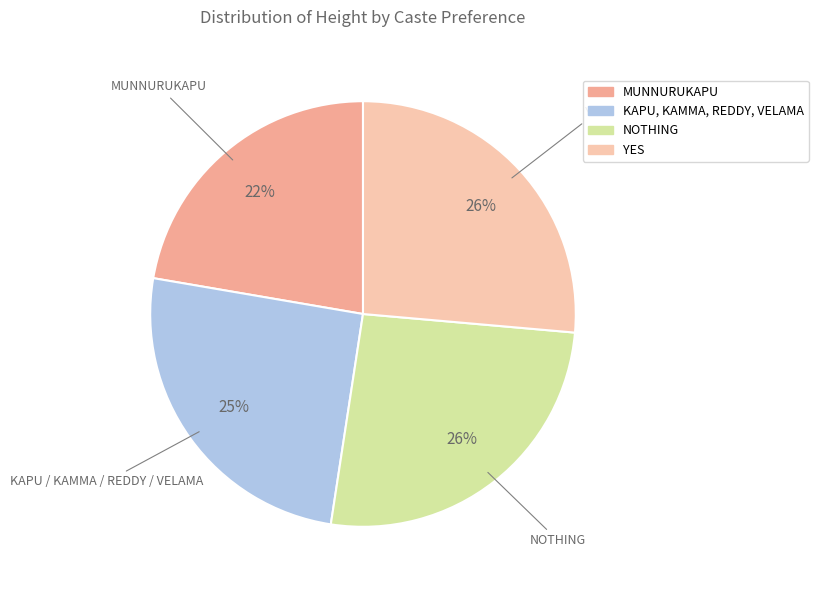

Count the number of slices in the pie.

4